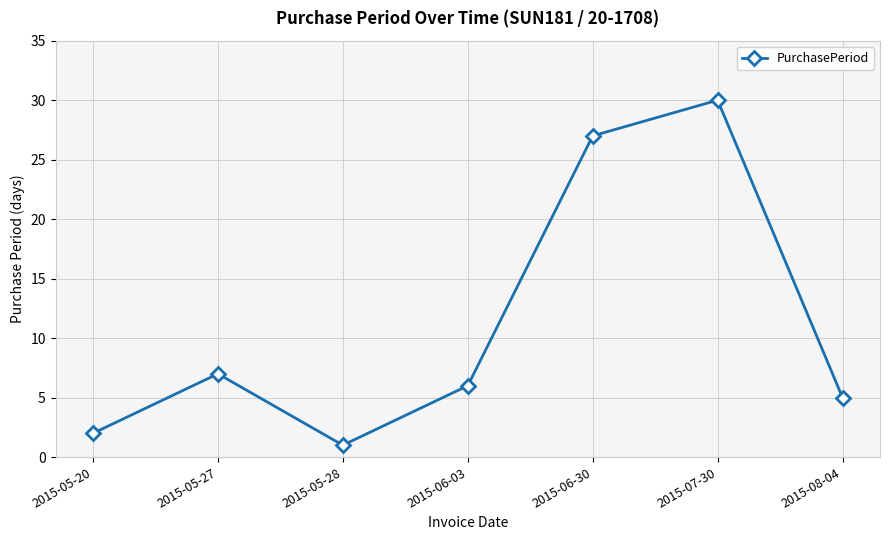

At which label does the data first exceed 6?

2015-05-27